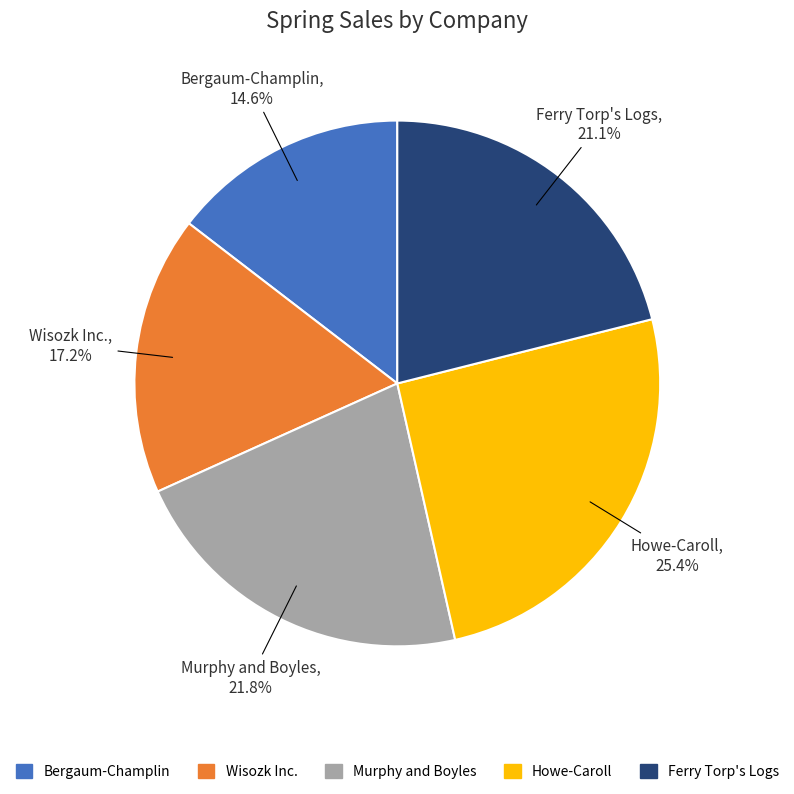

True or false: Wisozk Inc. accounts for 17% of the total.

True